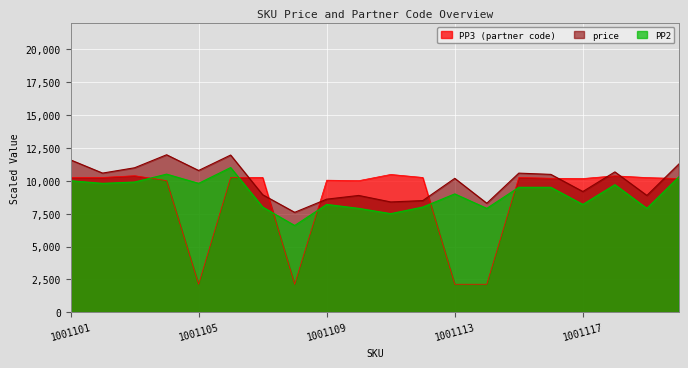

Between 1001101 and 1001114, which is larger?

1001101